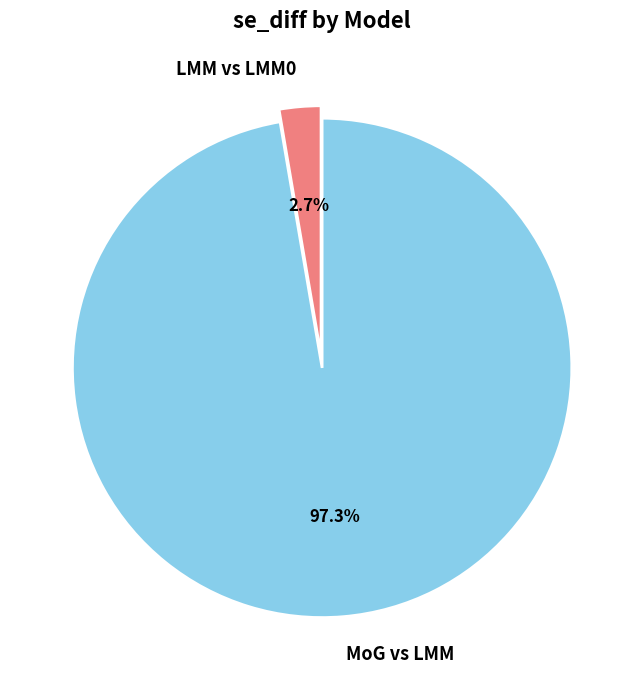

To the nearest percent, what portion does MoG vs LMM represent?

97%